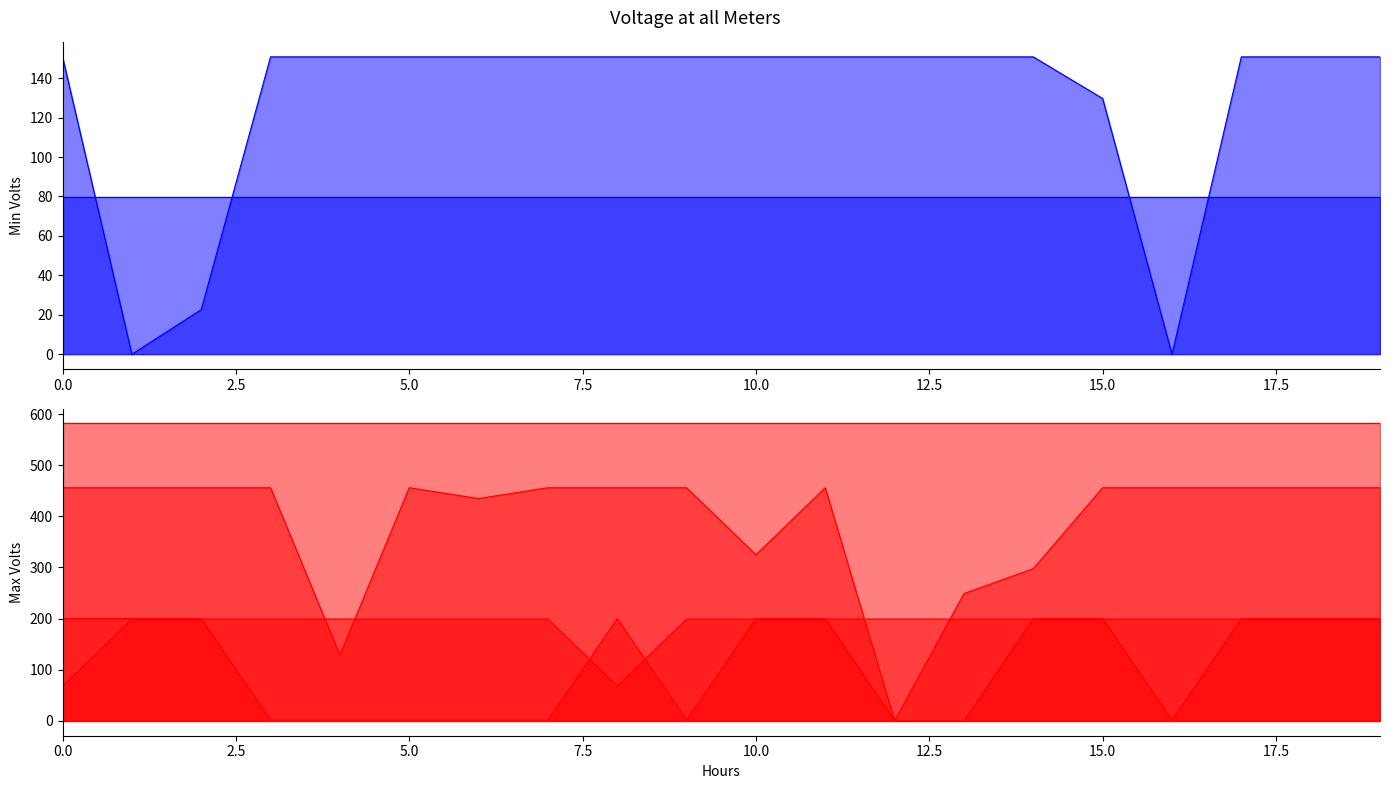

Count the number of categories in the chart.

20